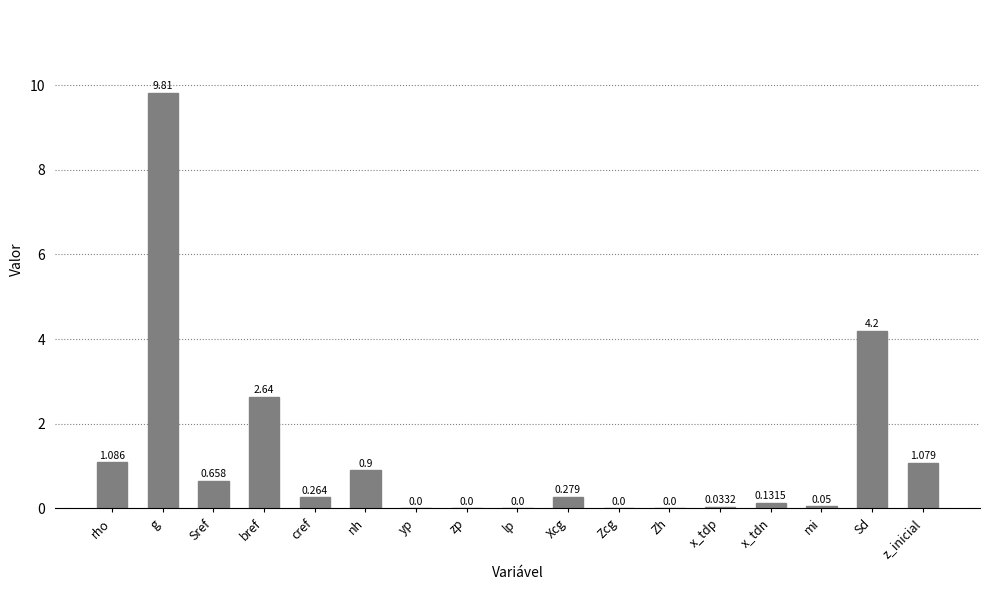

What is the sum of all values?

21.1